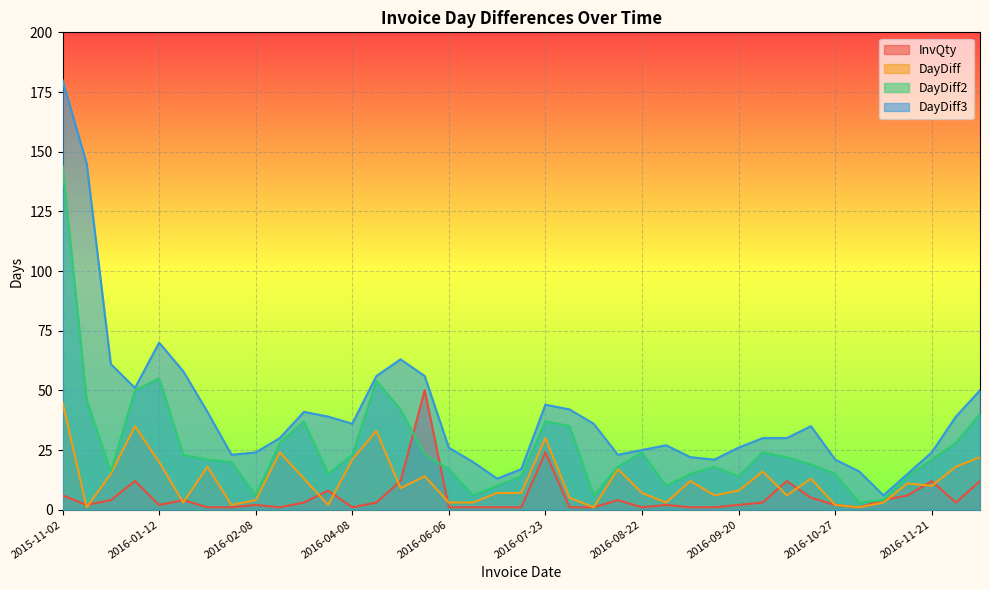

True or false: DayDiff3 and DayDiff2 intersect in this chart.

False